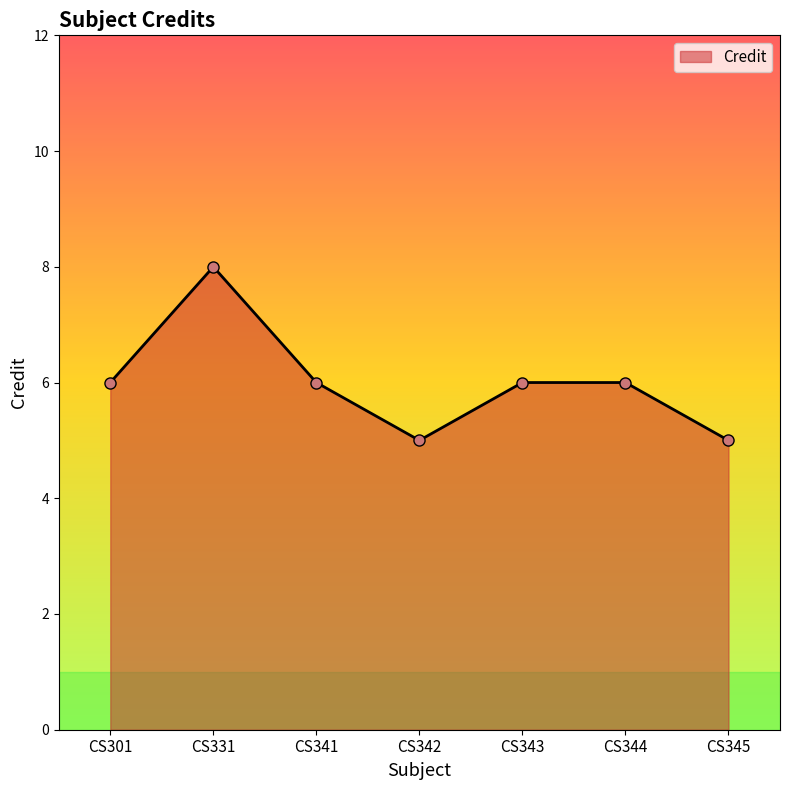

The value at CS344 is 6. True or false?

True